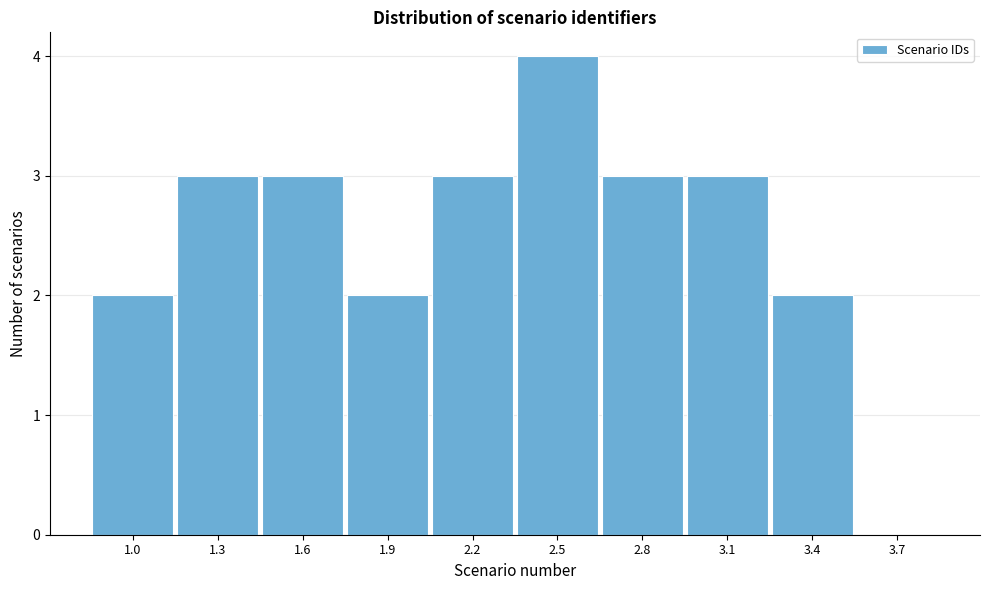

Reading left to right, what are all the values shown in this chart?

1.0=2	1.3=3	1.6=3	1.9=2	2.2=3	2.5=4	2.8=3	3.1=3	3.4=2	3.7=0